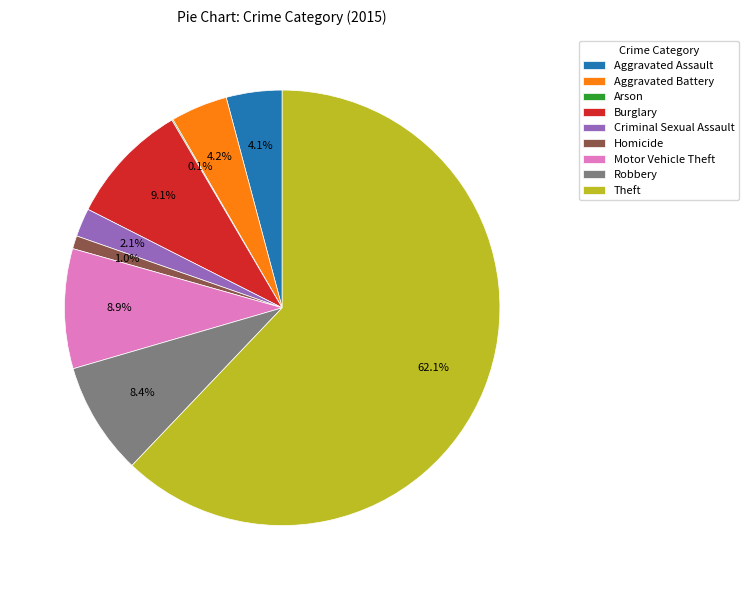

Which category accounts for the majority?

Theft